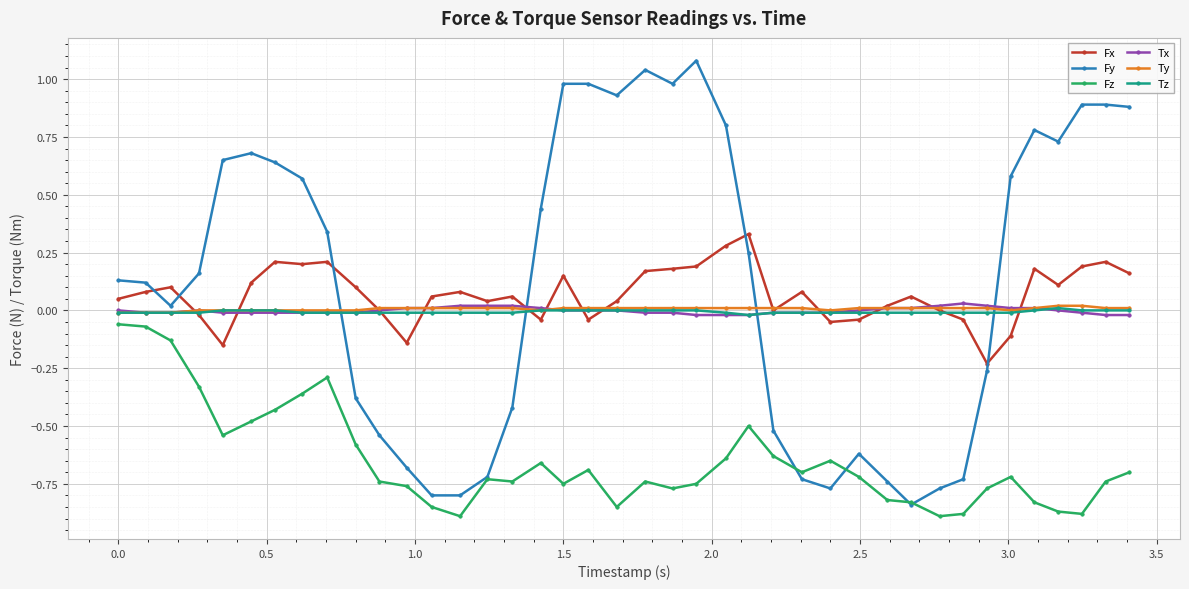

How many distinct data groups are displayed?

6